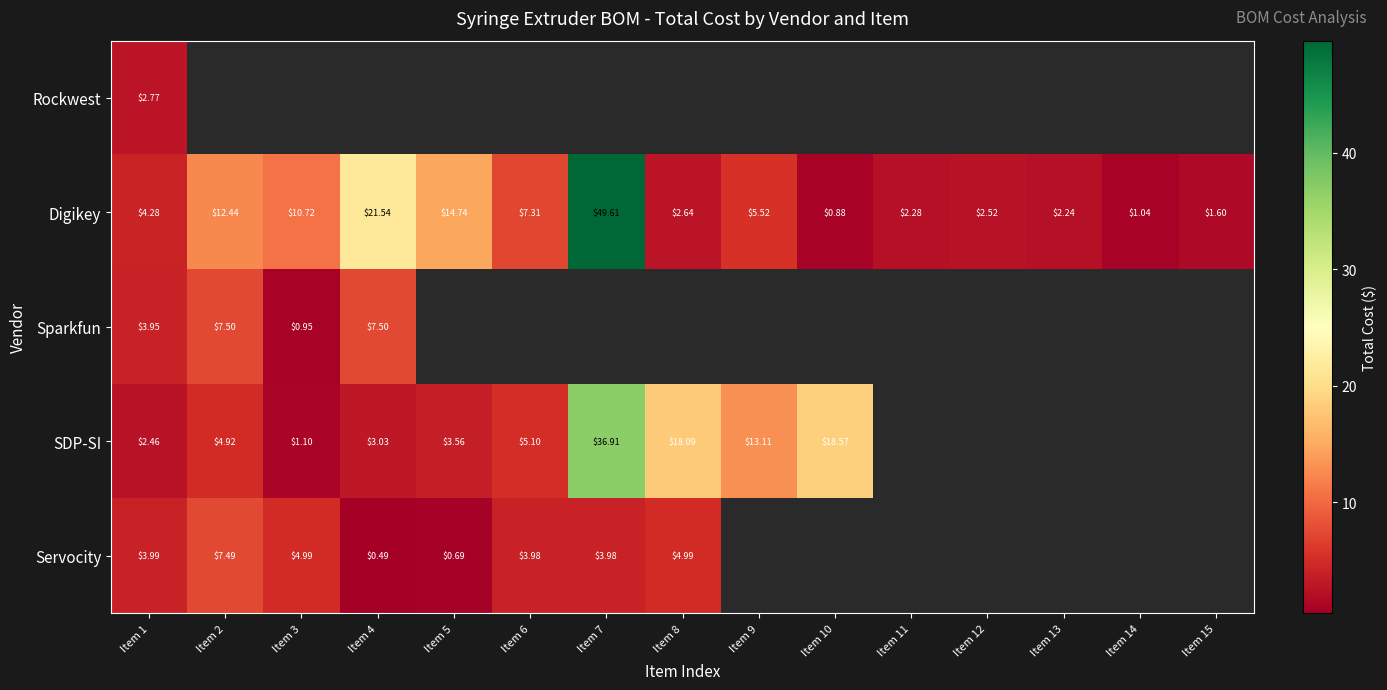

How many data points does each series have?

15